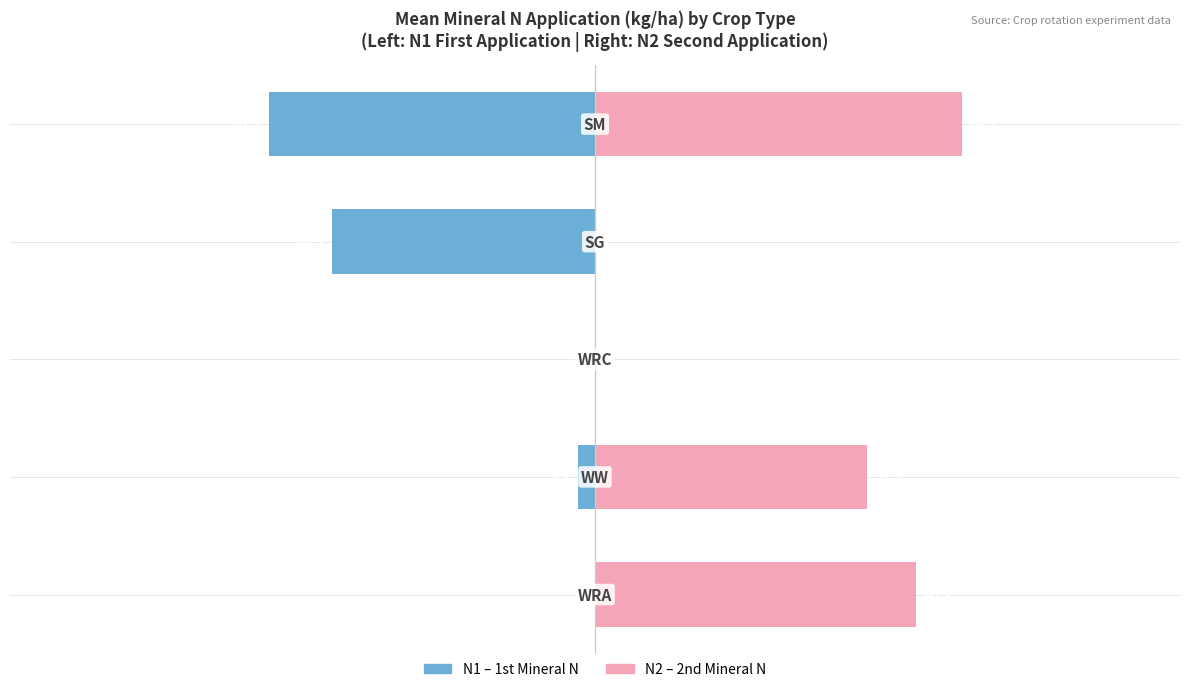

What are all the series names shown in the legend?

N1 (1st mineral N, kg/ha), N2 (2nd mineral N, kg/ha)